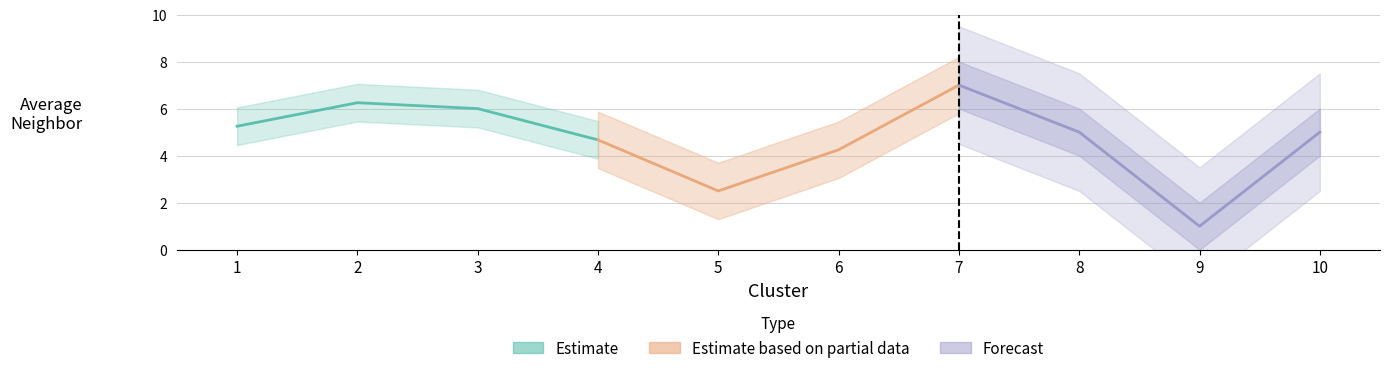

What is the sum of all Forecast values?

18.0